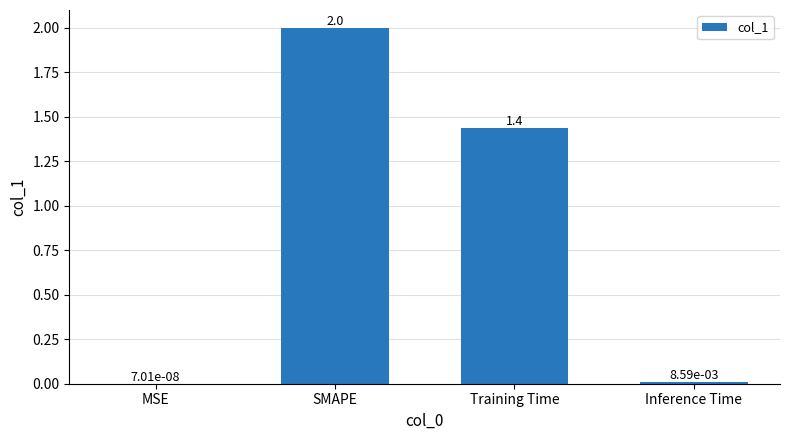

What is the average value?

0.9